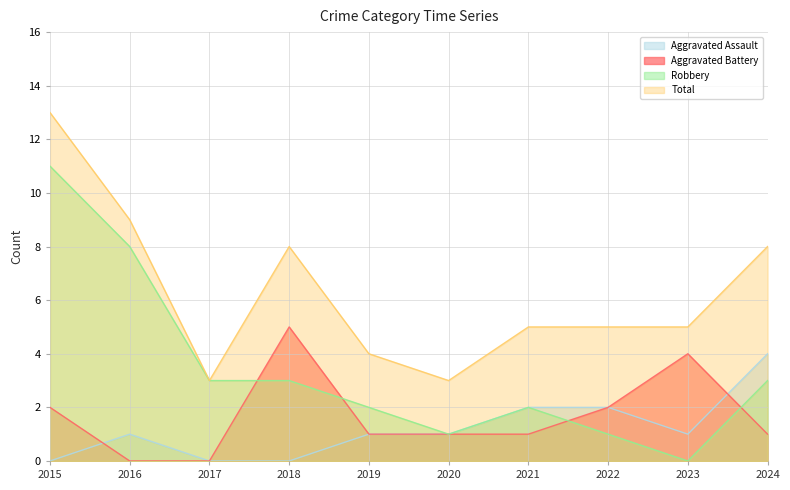

Reading left to right, transcribe all the data shown in this chart.

Aggravated Assault: 0	1	0	0	1	1	2	2	1	4
Aggravated Battery: 2	0	0	5	1	1	1	2	4	1
Robbery: 11	8	3	3	2	1	2	1	0	3
Total: 13	9	3	8	4	3	5	5	5	8